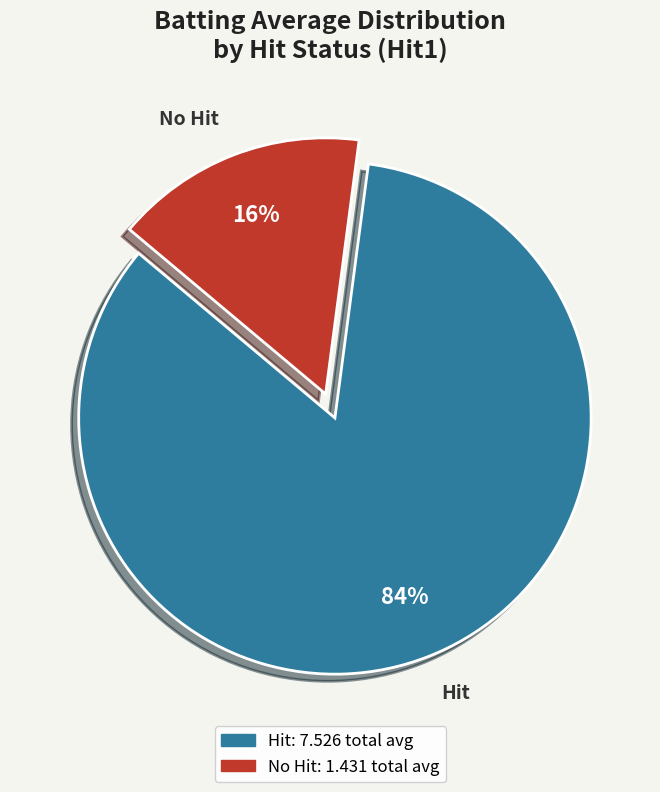

Does any single category account for the majority?

Yes